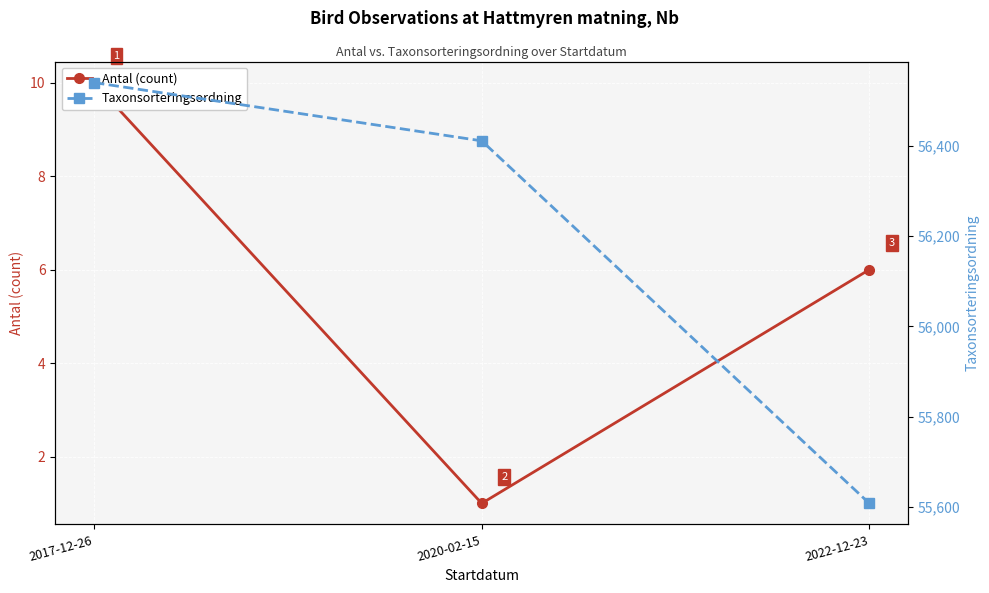

At which label is Antal (count) closest to 5?

2022-12-23